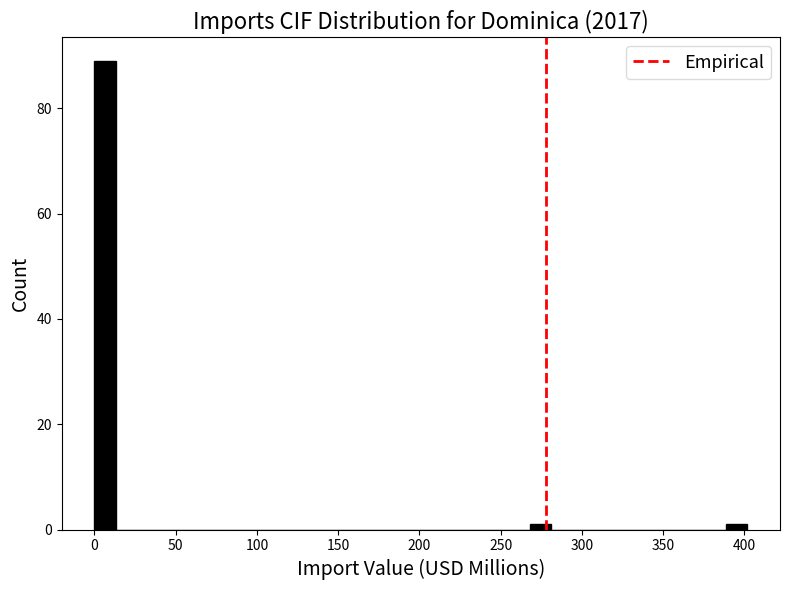

Around what value on the x-axis is the tallest bar? Give the approximate position of its centre, as read against the axis.

5